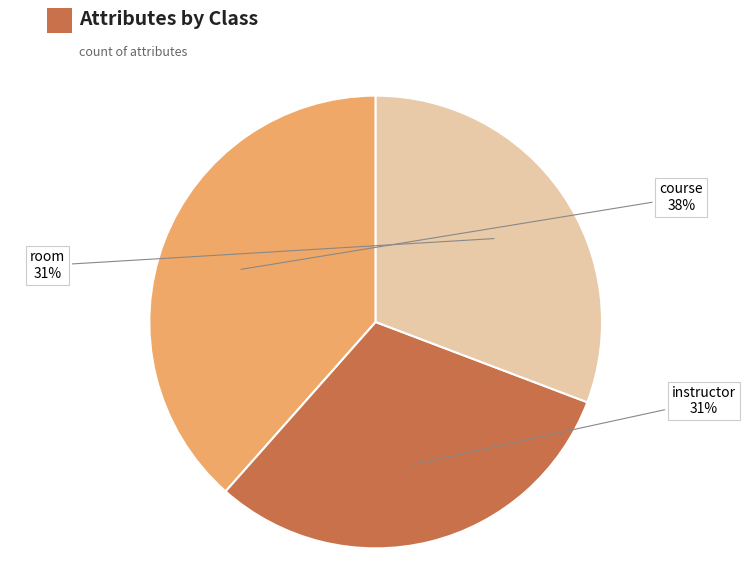

Is there any slice that represents more than half of the pie?

No